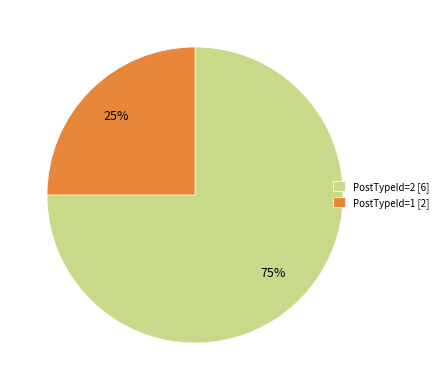

Between PostTypeId=1 [2] and PostTypeId=2 [6], which is larger?

PostTypeId=2 [6]